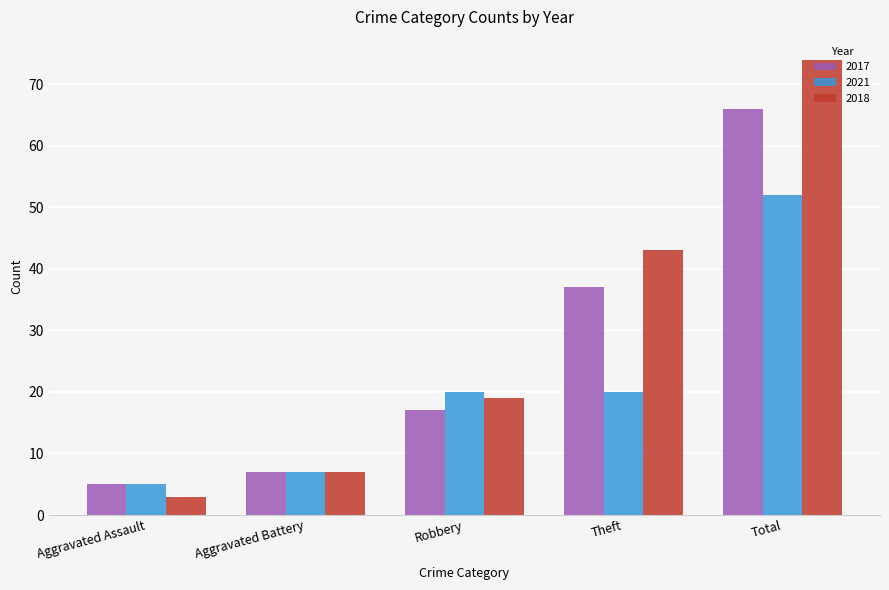

Reading right to left, extract all data points from this chart.

2017: Total=66	Theft=37	Robbery=17	Aggravated Battery=7	Aggravated Assault=5
2021: Total=52	Theft=20	Robbery=20	Aggravated Battery=7	Aggravated Assault=5
2018: Total=74	Theft=43	Robbery=19	Aggravated Battery=7	Aggravated Assault=3